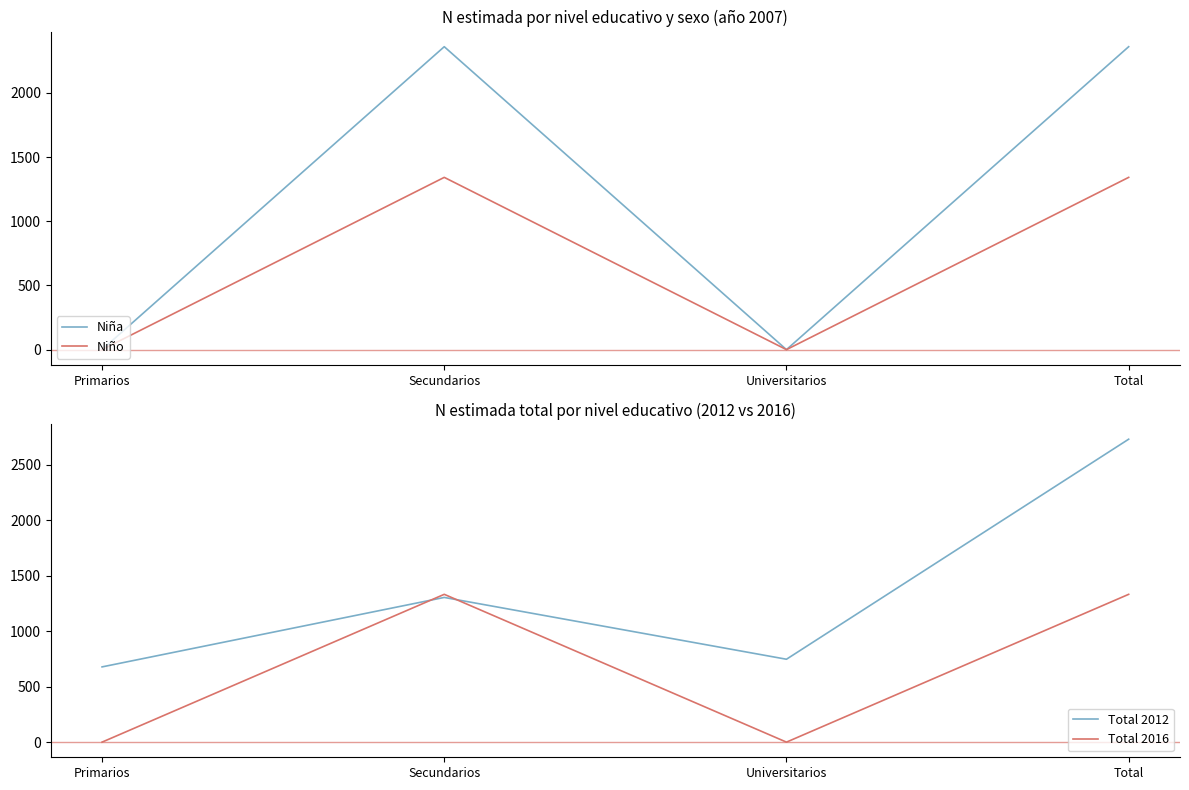

At which label is Niño closest to 671?

Primarios